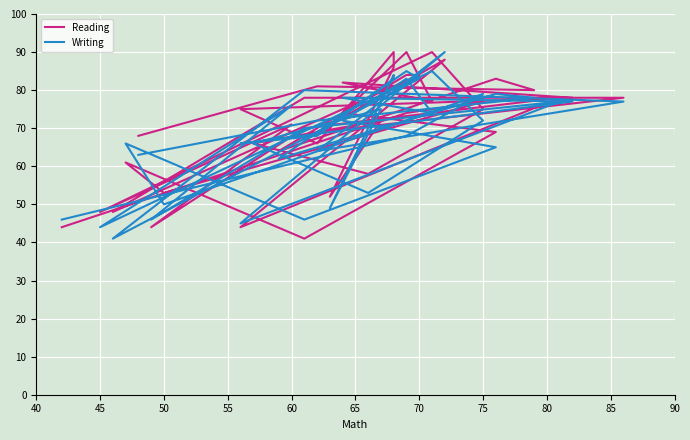

How many intersections are there between Writing and Reading?

15